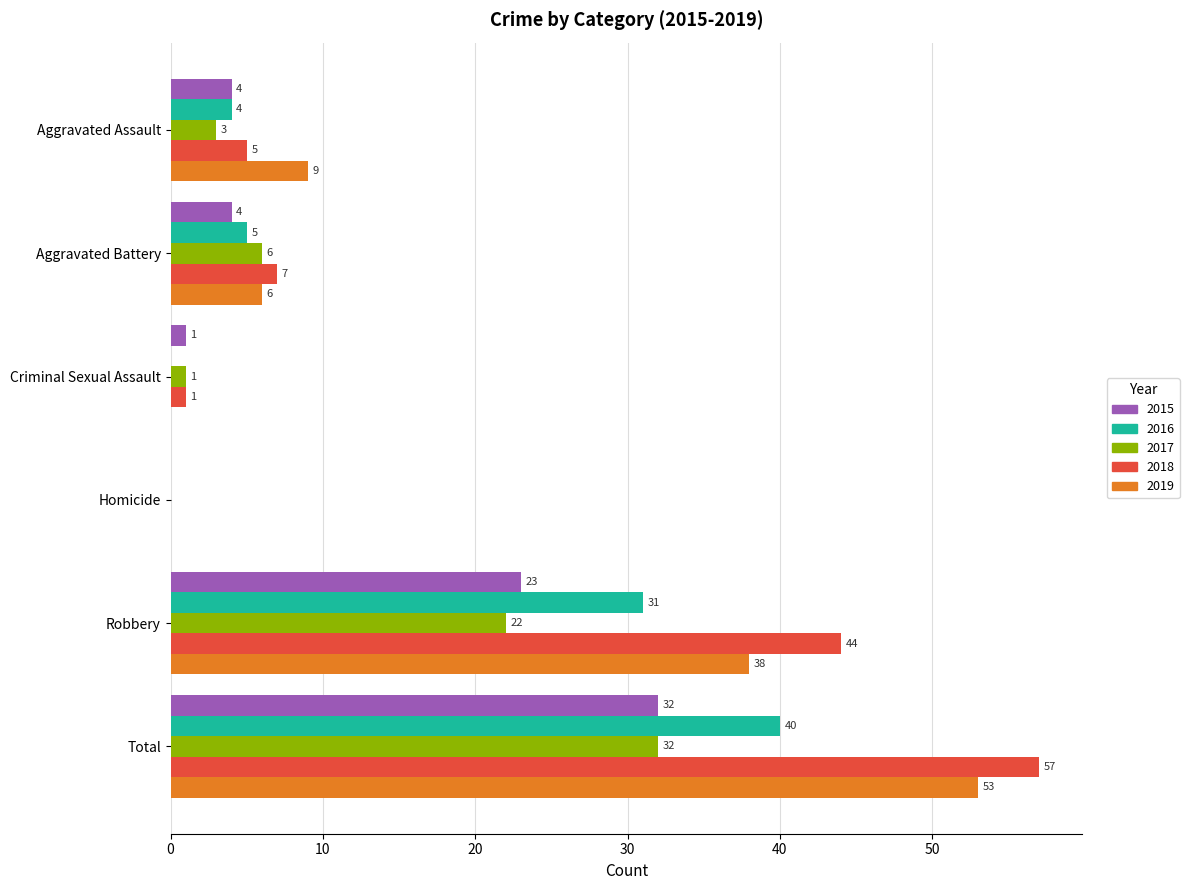

Is it true that 2018 equals 4 at Aggravated Battery?

False